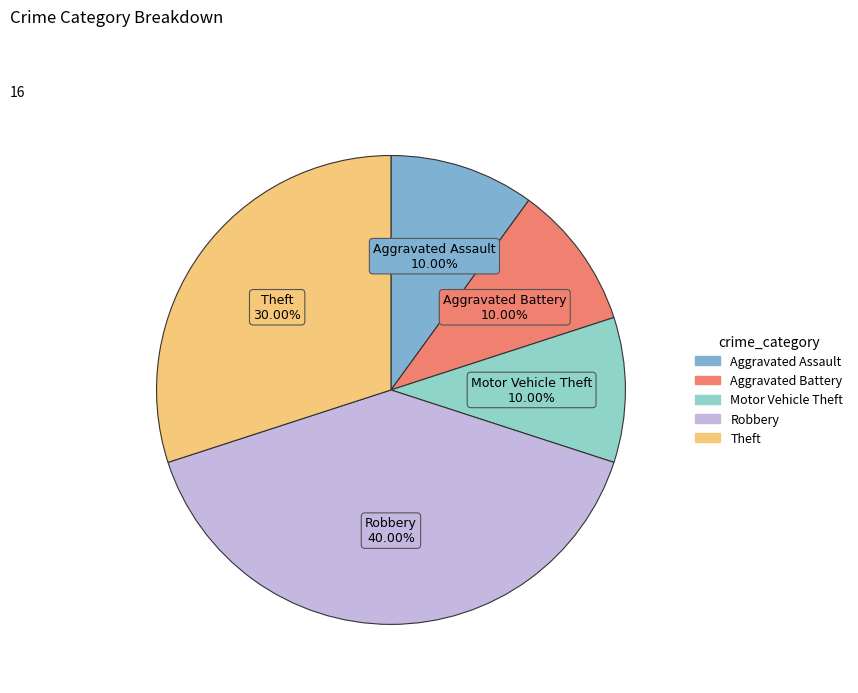

To the nearest percent, what portion does Robbery represent?

40%